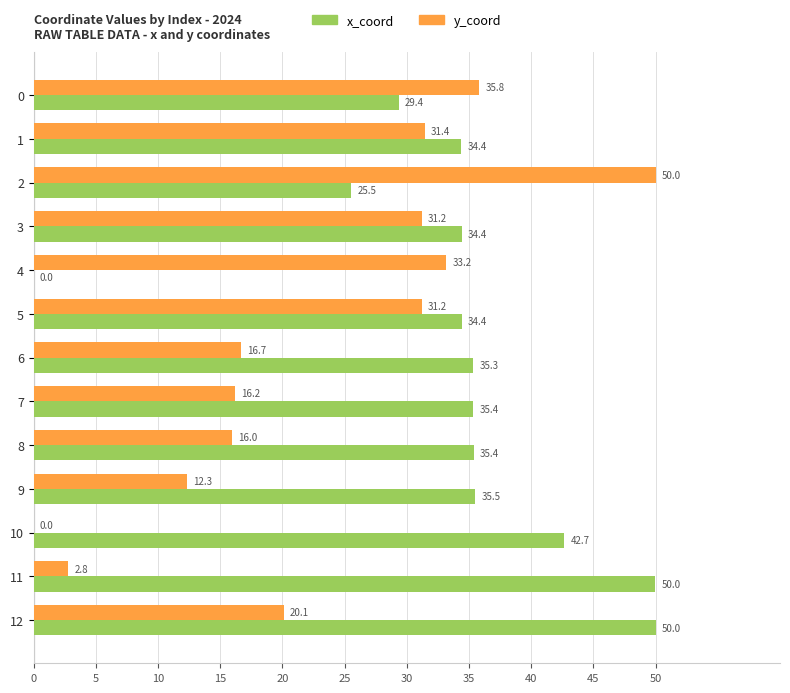

What is the maximum value shown in the chart?

50.0